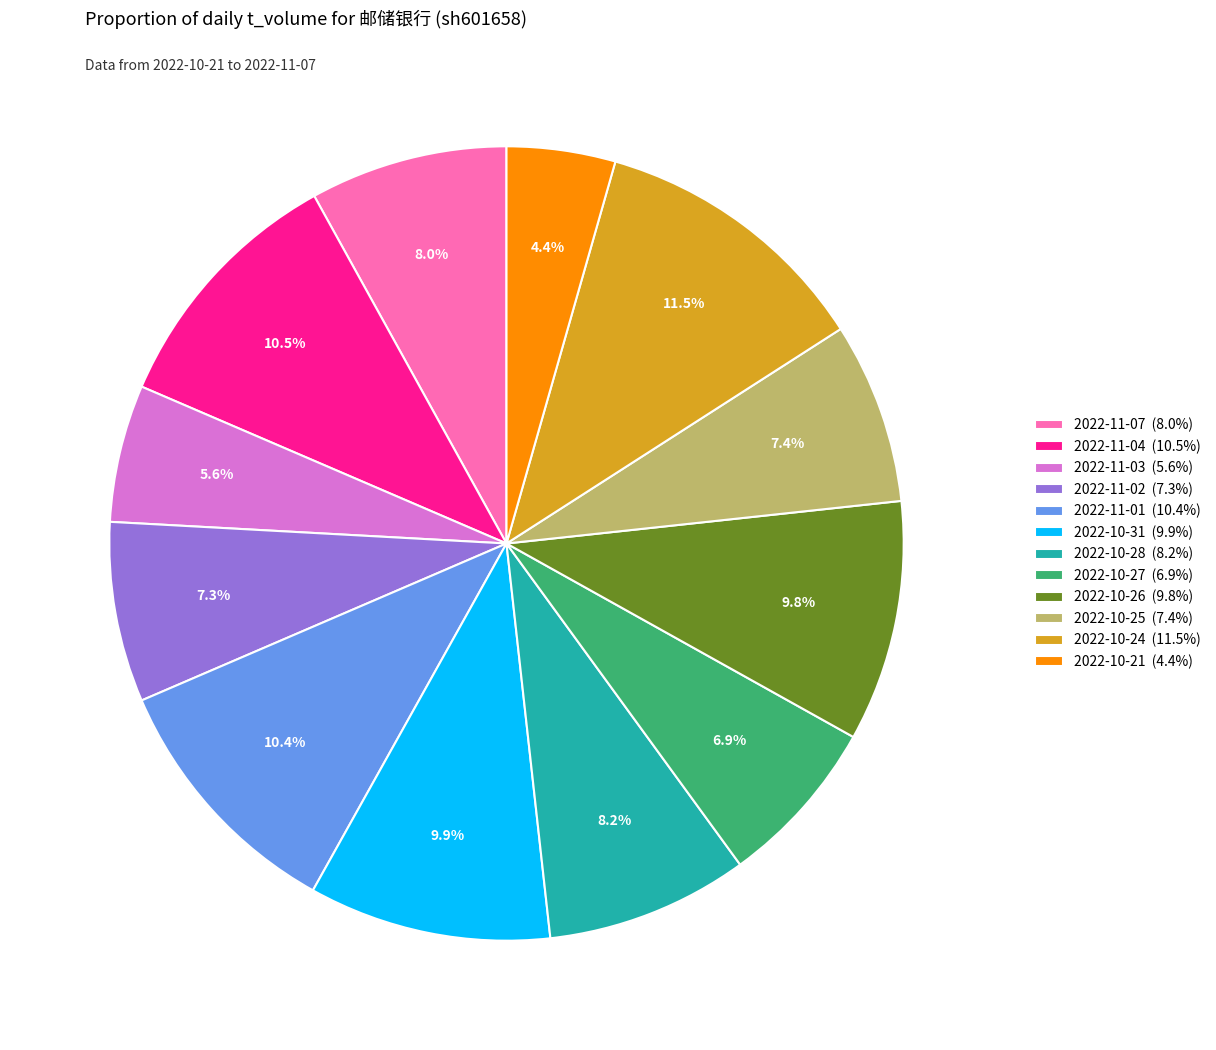

True or false: 2022-11-07 accounts for 18% of the total.

False